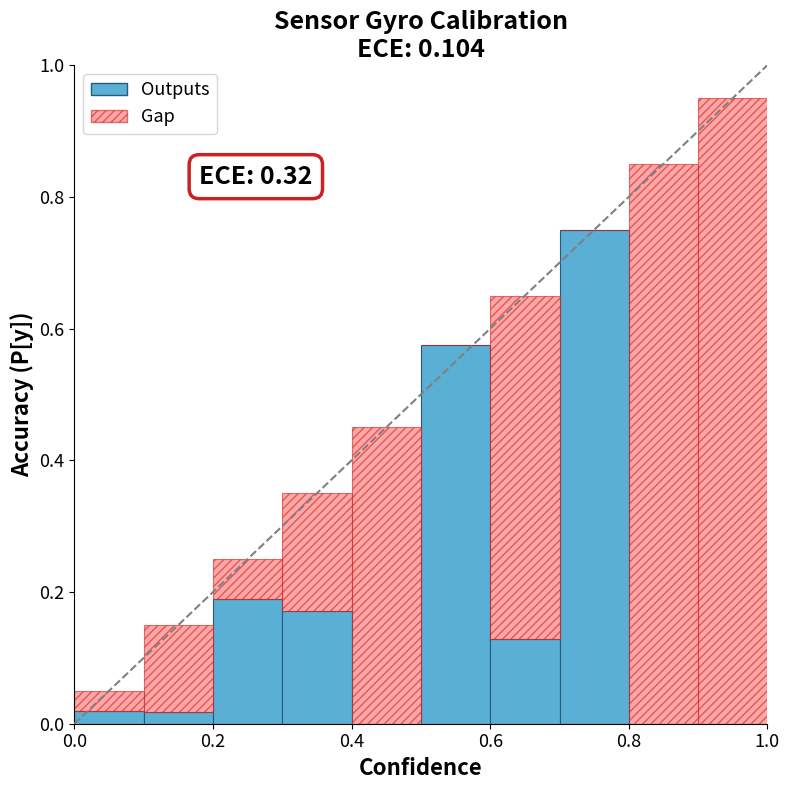

What is the sum of all Outputs values?

1.9